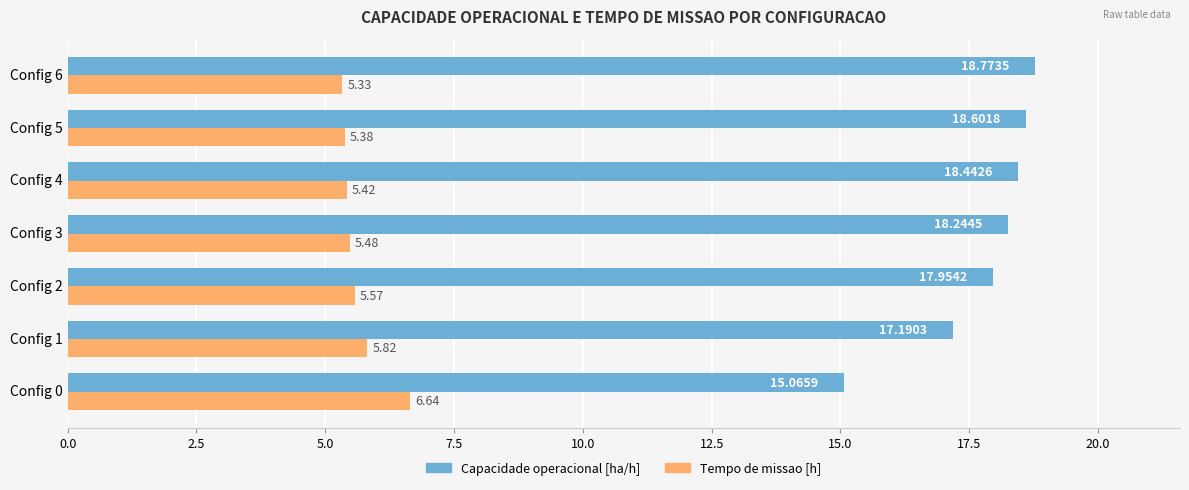

Which series has the largest range (max minus min)?

Capacidade operacional [ha/h]